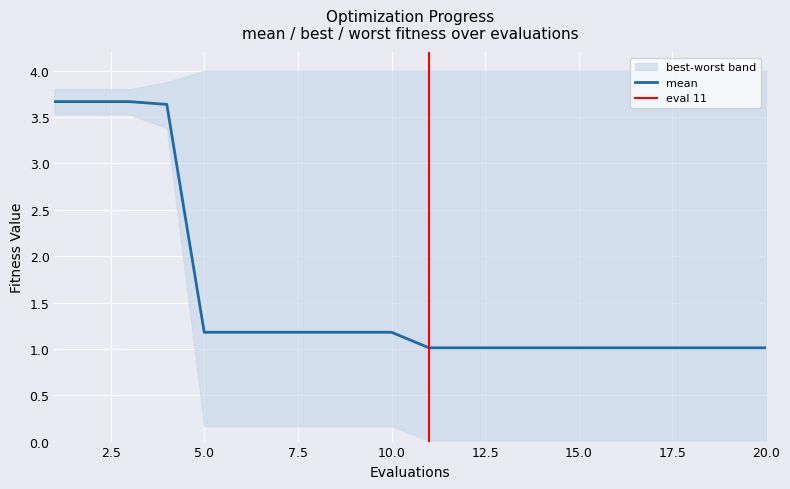

Reading left to right, extract all data points from this chart.

mean: 3.7	3.7	3.7	3.6	1.2	1.2	1.2	1.2	1.2	1.2	1.0	1.0	1.0	1.0	1.0	1.0	1.0	1.0	1.0	1.0
best: 3.5	3.5	3.5	3.4	0.2	0.2	0.2	0.2	0.2	0.2	0.0	0.0	0.0	0.0	0.0	0.0	0.0	0.0	0.0	0.0
worst: 3.8	3.8	3.8	3.9	4.0	4.0	4.0	4.0	4.0	4.0	4.0	4.0	4.0	4.0	4.0	4.0	4.0	4.0	4.0	4.0